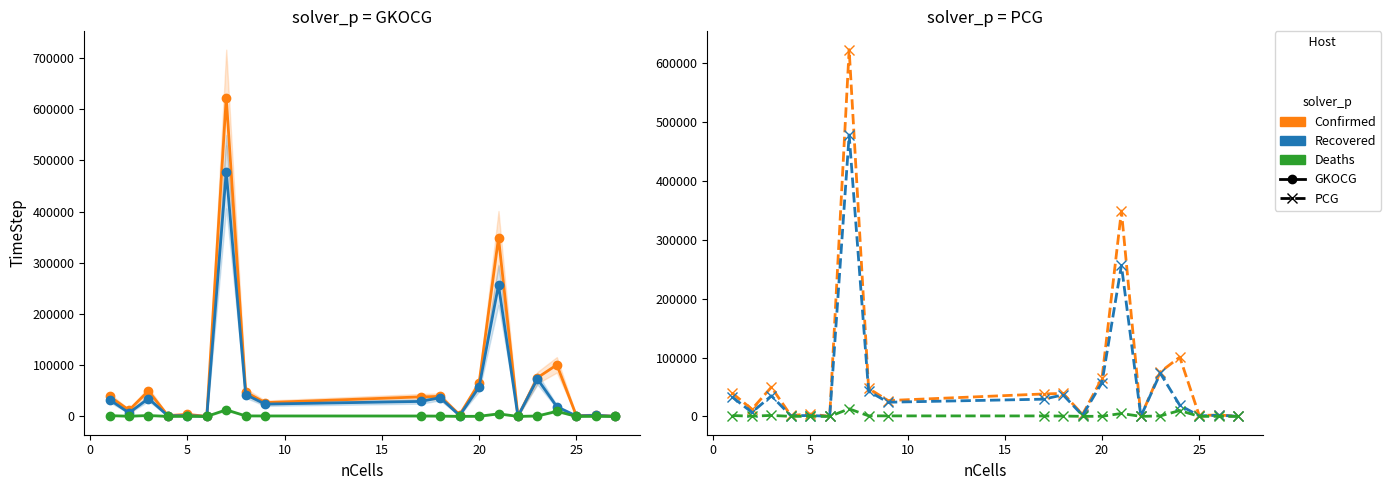

How many data points in Confirmed are above 38095?

9